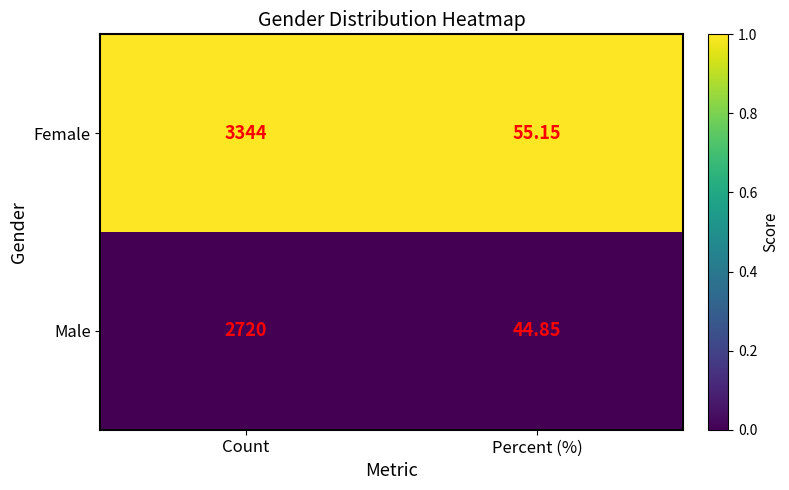

Is the value of Male at Count greater than the value of Female at Percent (%)?

Yes